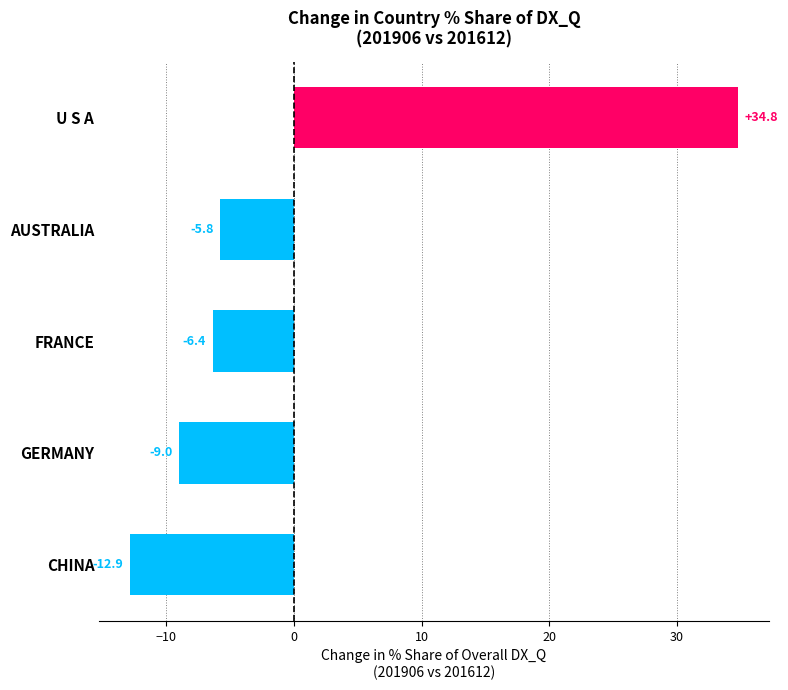

How many data points are above -6?

2